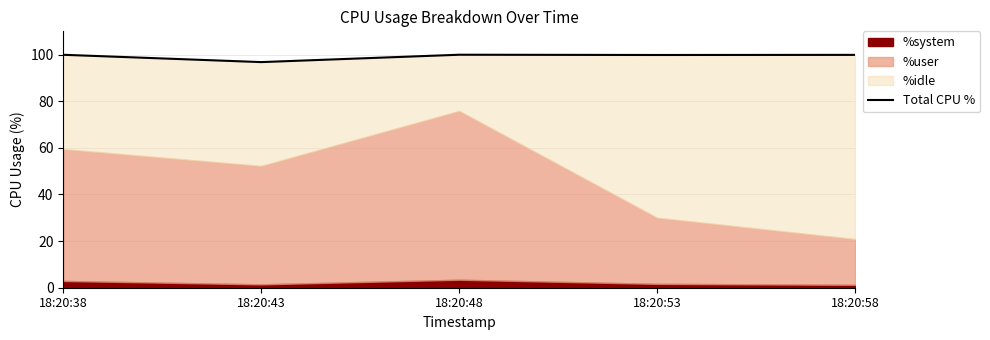

The chart shows a value of 161.9 at 18:20:48. True or false?

False